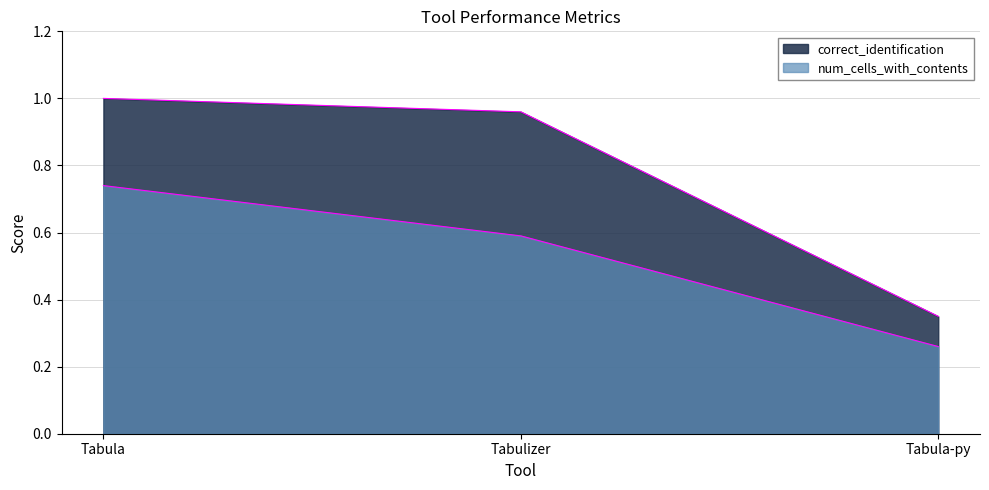

What is the value of the num_cells_with_contents point at the 3rd from the left?

0.3